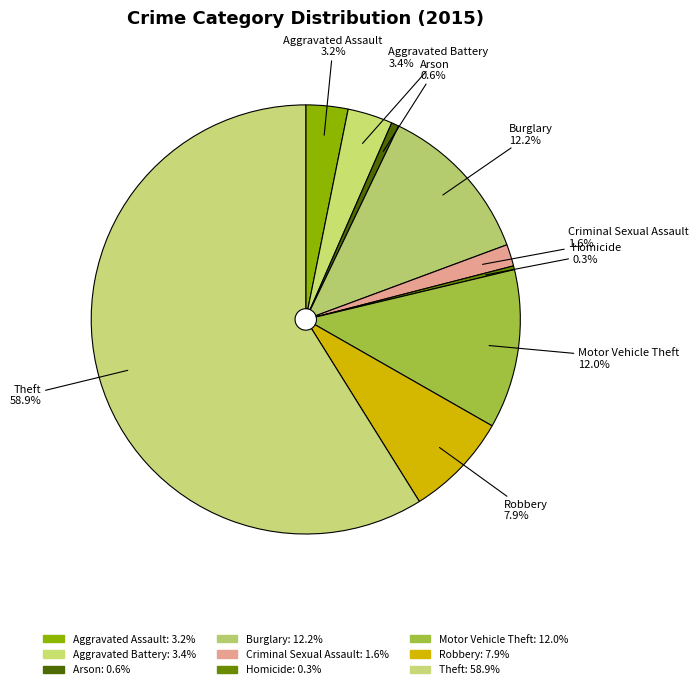

Which category has the biggest portion of the pie?

Theft